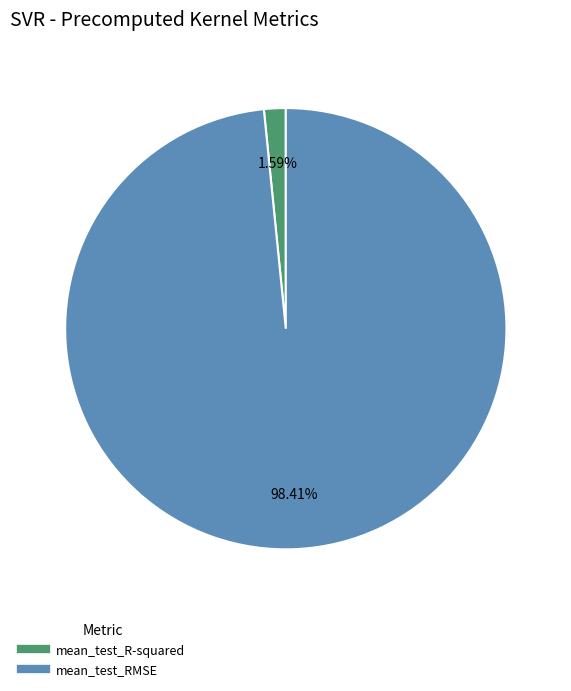

To the nearest percent, what is the combined percentage of mean_test_RMSE and mean_test_R-squared?

100%